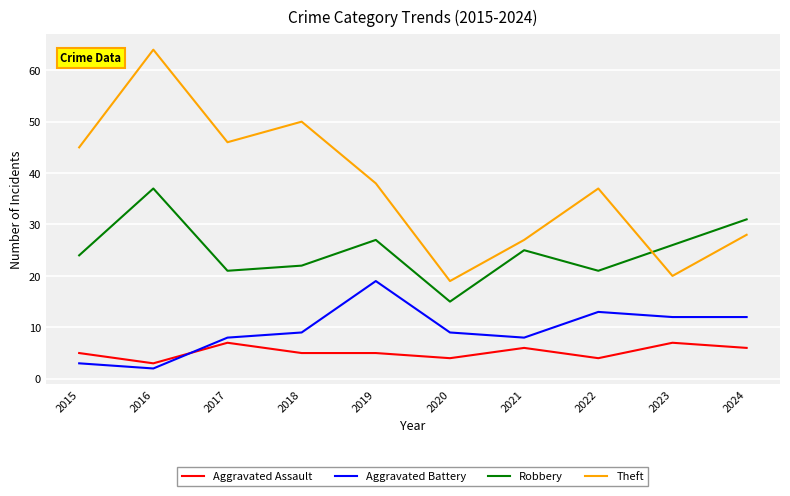

Reading left to right, list all the values displayed in this chart.

Aggravated Assault: 5	3	7	5	5	4	6	4	7	6
Aggravated Battery: 3	2	8	9	19	9	8	13	12	12
Robbery: 24	37	21	22	27	15	25	21	26	31
Theft: 45	64	46	50	38	19	27	37	20	28